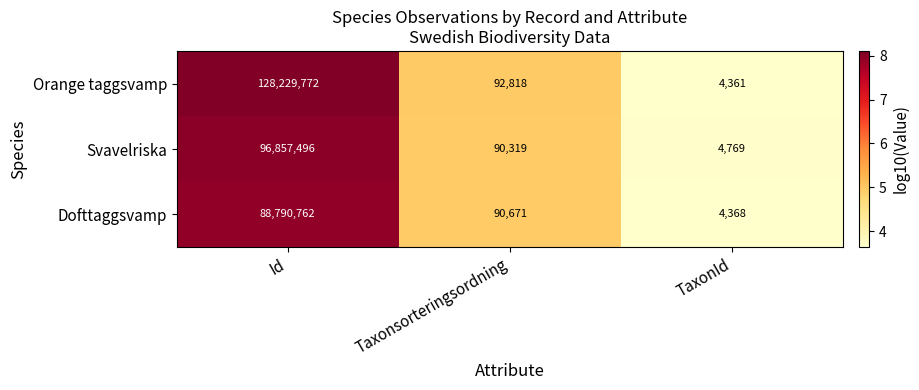

What is the sum of all Dofttaggsvamp values?

88885801